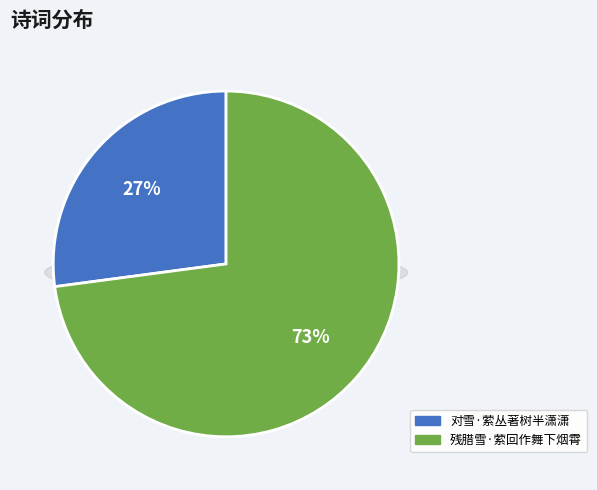

Rank the categories by value from highest to lowest.

残腊雪·萦回作舞下烟霄, 对雪·萦丛著树半潇潇